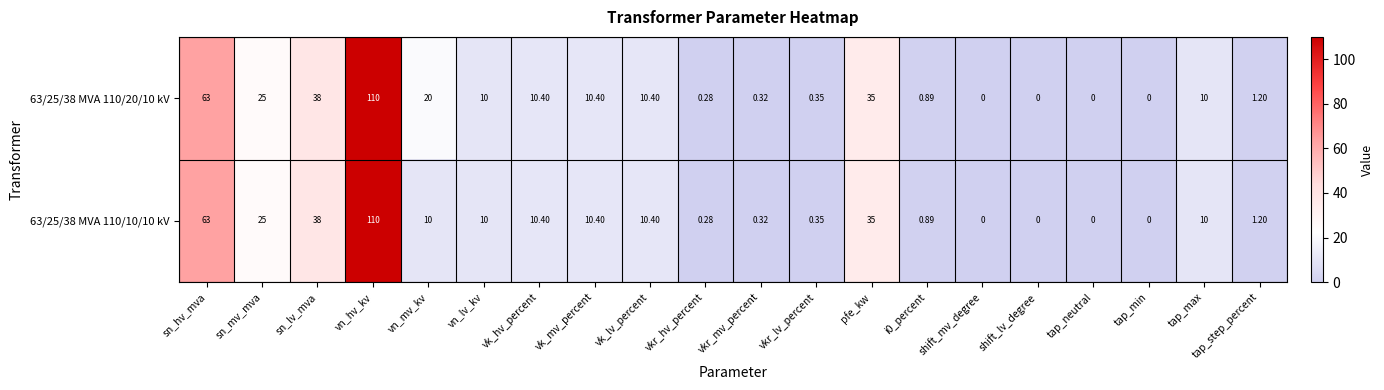

Where does the 63/25/38 MVA 110/20/10 kV series first go above 10?

sn_hv_mva